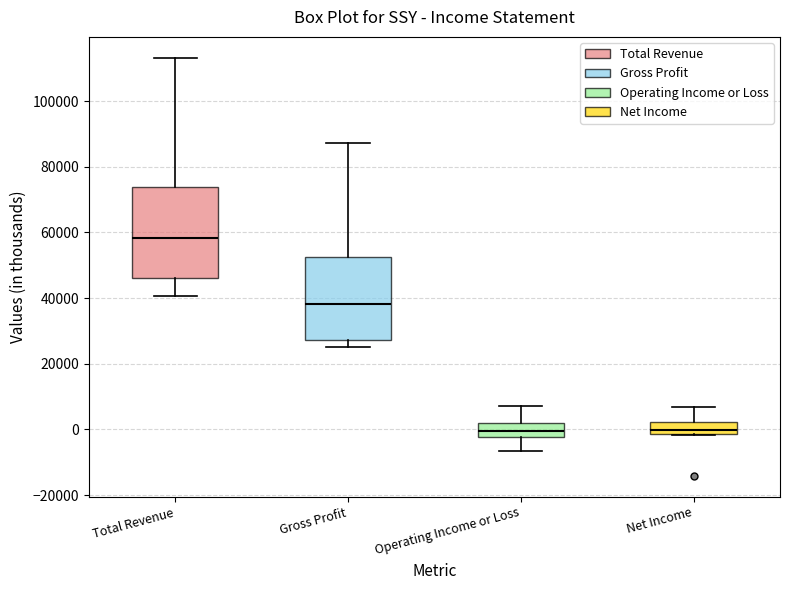

Reading left to right, transcribe this box plot: for each box, give where its median line is, the range the box spans, and where its two whiskers end, as read against the y-axis. The values are not printed on the chart, so give them approximately, as read against the axis.

Total Revenue: median 58000, box 46000 to 74000, whiskers 40000 to 114000
Gross Profit: median 38000, box 28000 to 52000, whiskers 26000 to 88000
Operating Income or Loss: median 0, box -2000 to 2000, whiskers -6000 to 8000
Net Income: median 0, box -2000 to 2000, whiskers -2000 to 6000